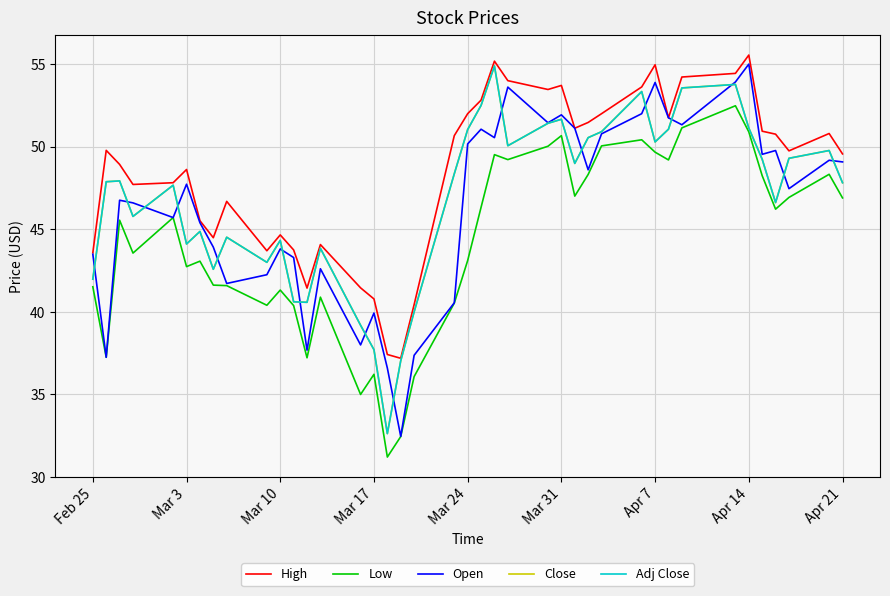

Does the chart display data point markers on the line(s)?

No